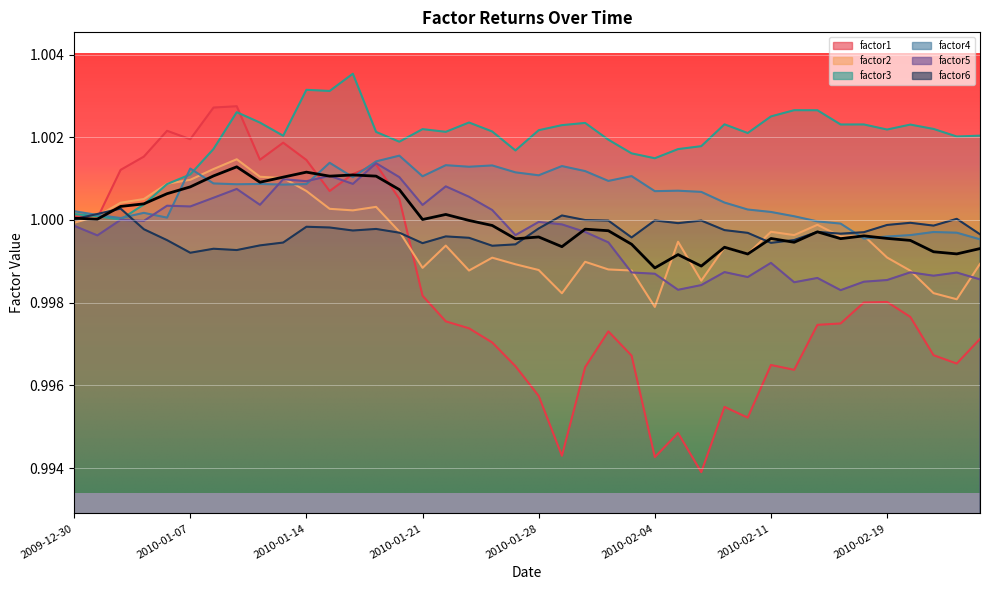

How many interior local valleys does the factor1 series have?

10